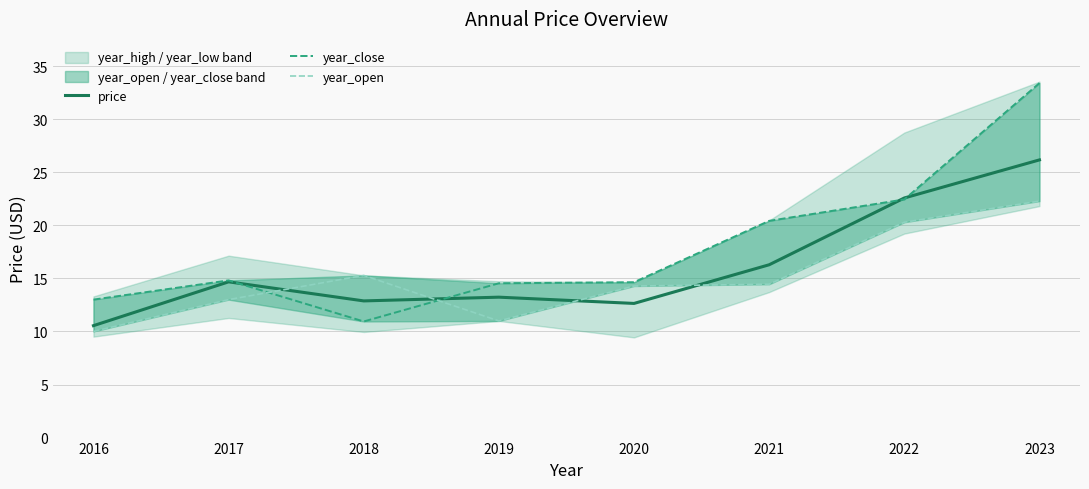

How many lines are shown in the chart?

3